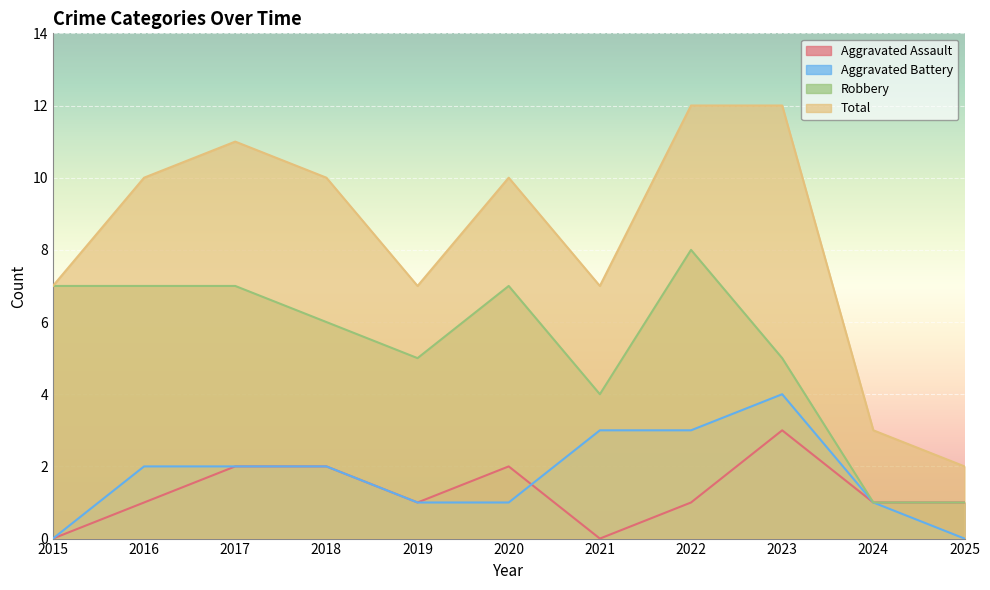

List the labels in order of Total value, largest first.

2022, 2023, 2017, 2016, 2018, 2020, 2015, 2019, 2021, 2024, 2025